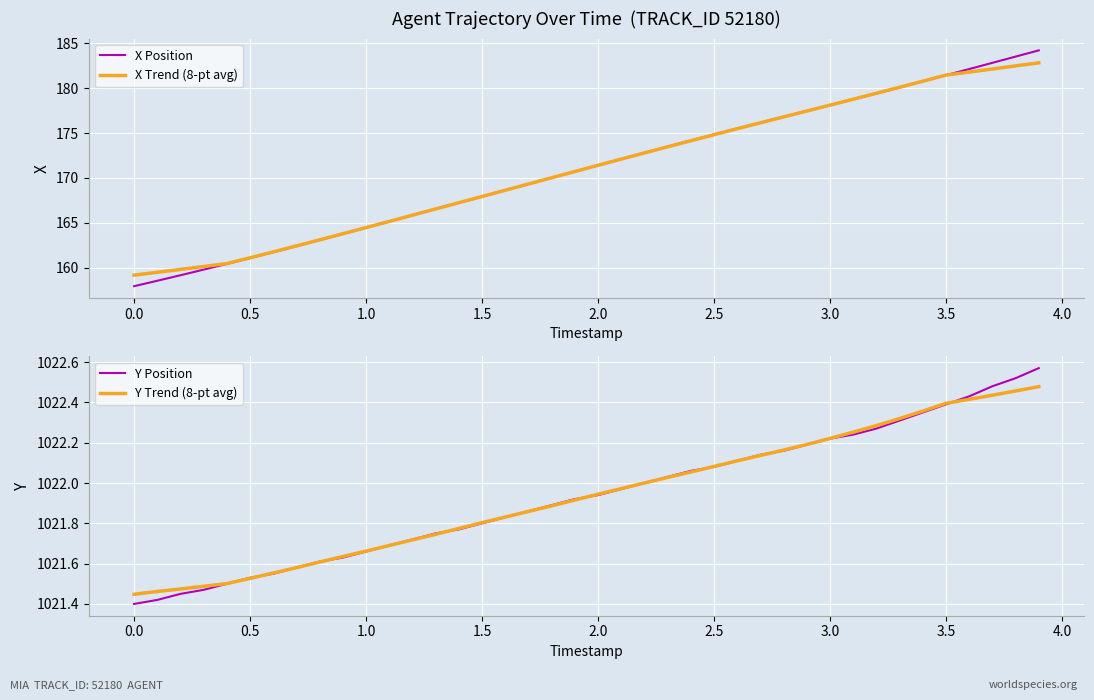

How many categories are shown in the chart?

40